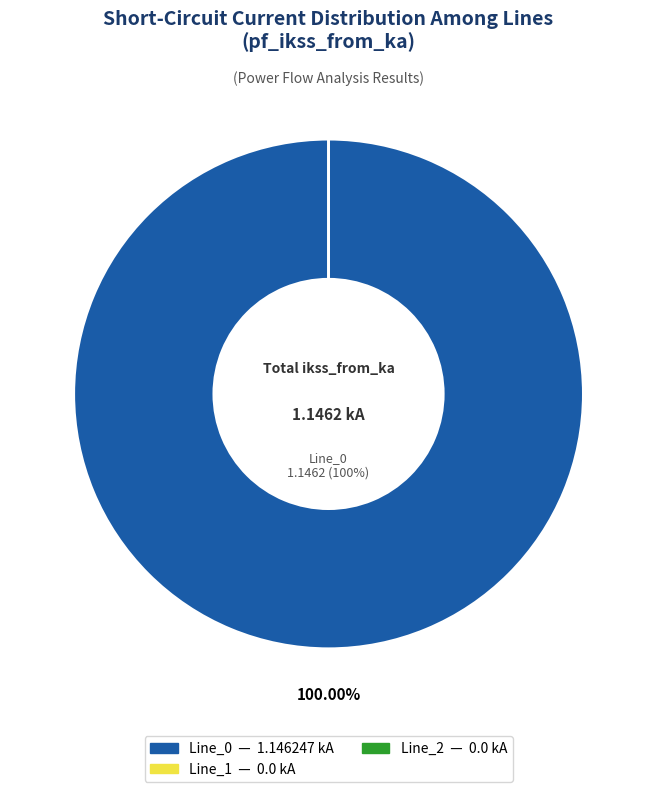

To the nearest percent, what is the combined percentage of Line_1 and Line_0?

100%